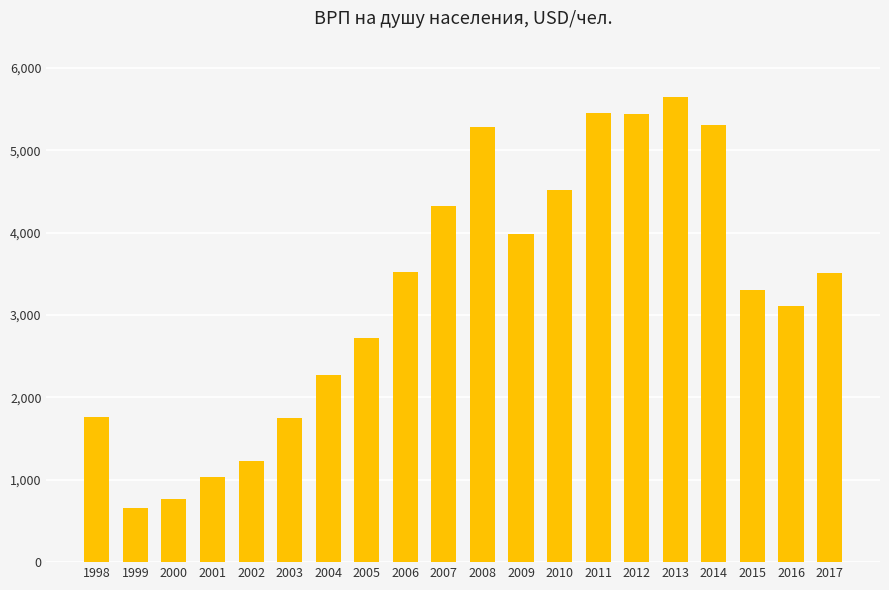

What is the change in value from 2000 to 2010?

+3744.7